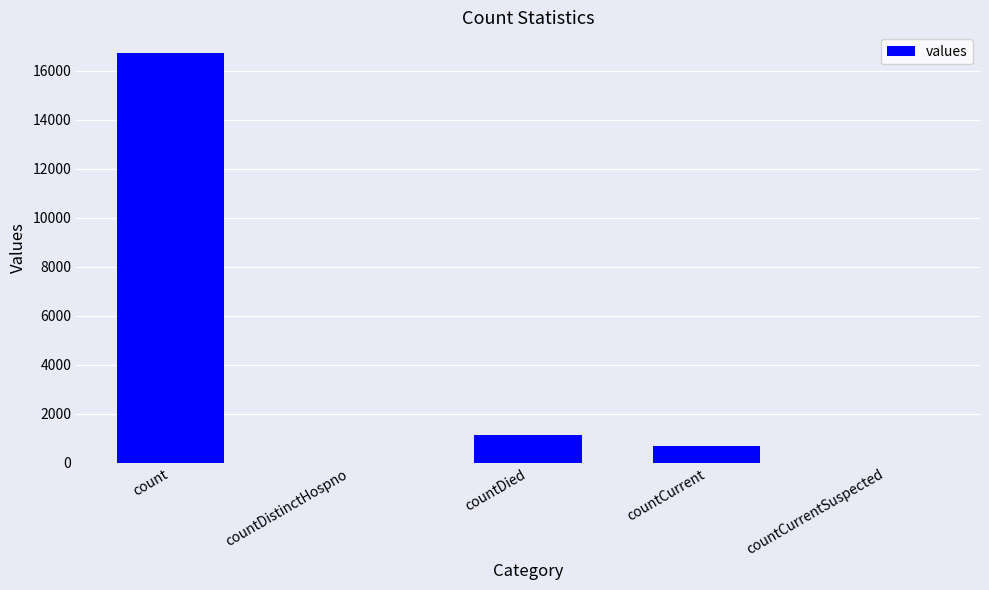

At which label does the data first exceed 668?

count